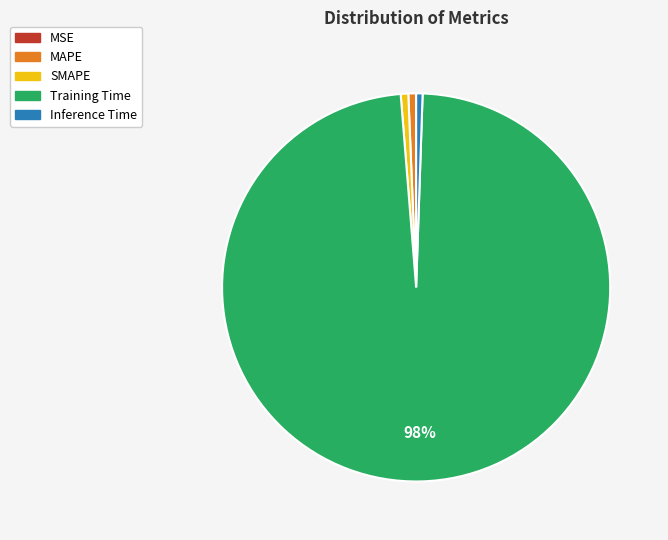

To the nearest percent, what is the average slice percentage?

20%